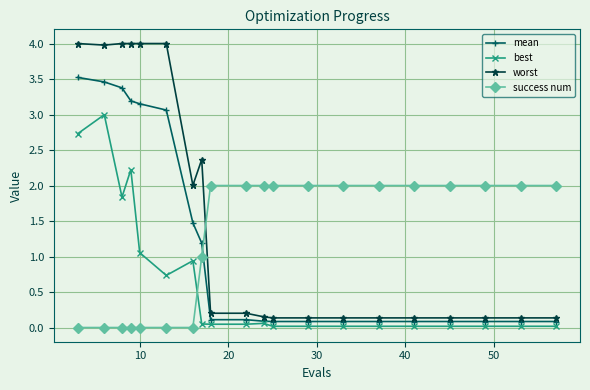

What are all the series names shown in the legend?

mean, best, worst, success num